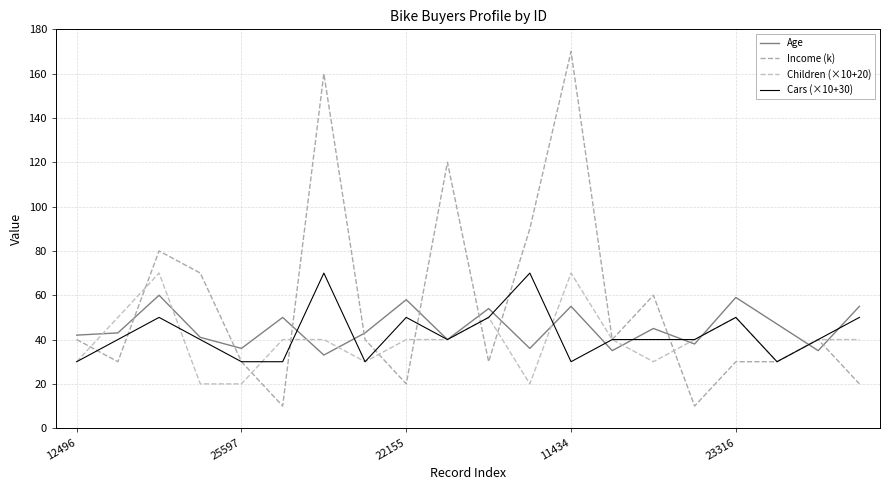

Reading left to right, extract all data points from this chart.

Age: 42	43	60	41	36	50	33	43	58	40	54	36	55	35	45	38	59	47	35	55
Income (k): 40	30	80	70	30	10	160	40	20	120	30	90	170	40	60	10	30	30	40	20
Children (×10+20): 30	50	70	20	20	40	40	30	40	40	50	20	70	40	30	40	50	30	40	40
Cars (×10+30): 30	40	50	40	30	30	70	30	50	40	50	70	30	40	40	40	50	30	40	50